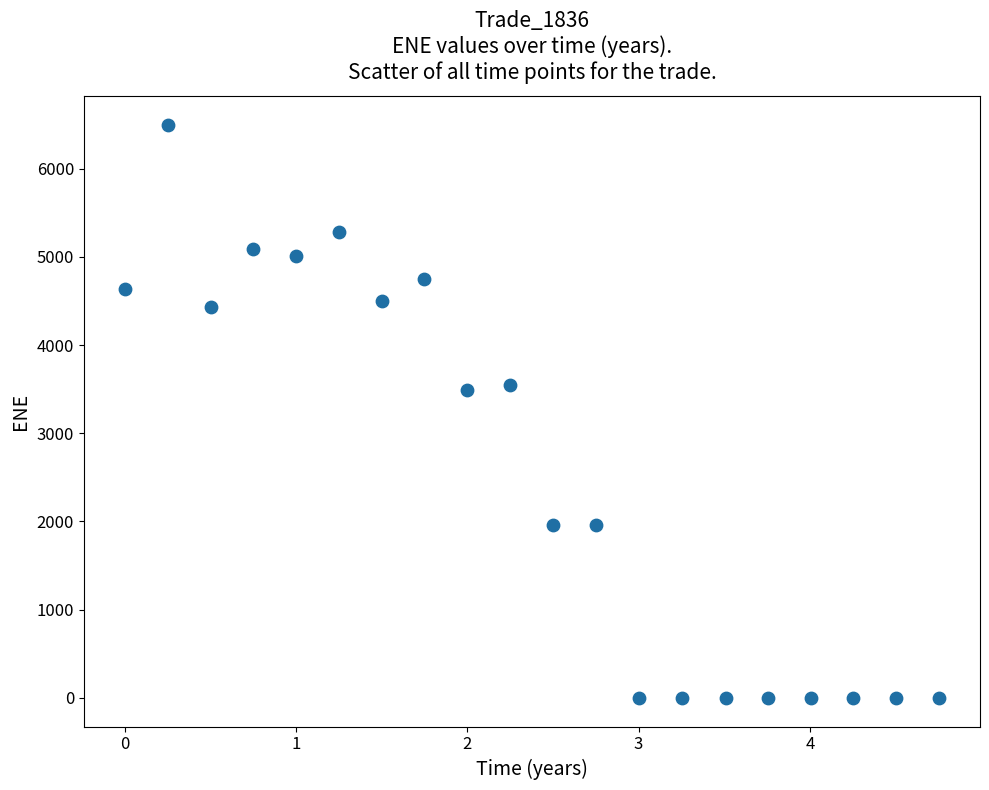

What is the range of X values (max minus min)?

4.8